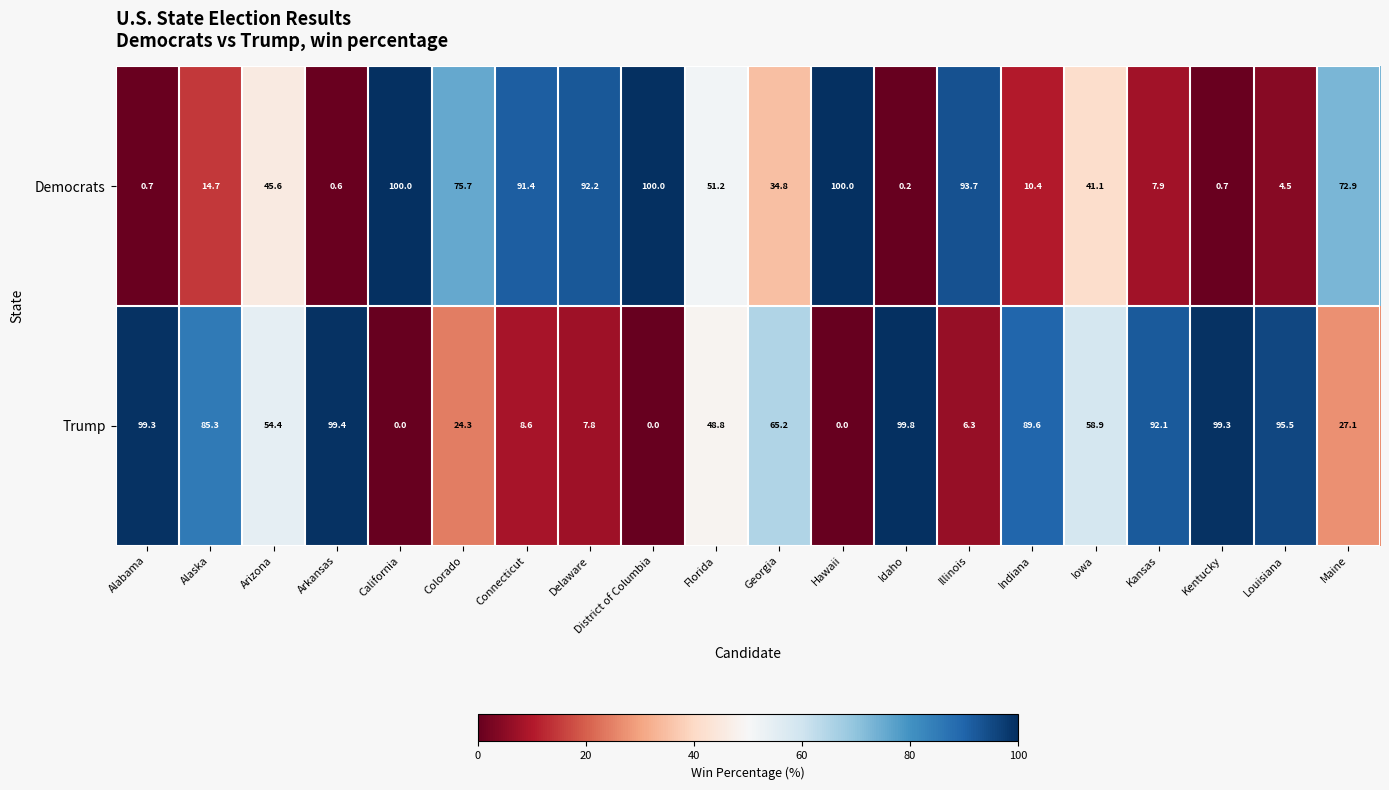

What is the difference between the highest and lowest values at Kentucky?

98.6